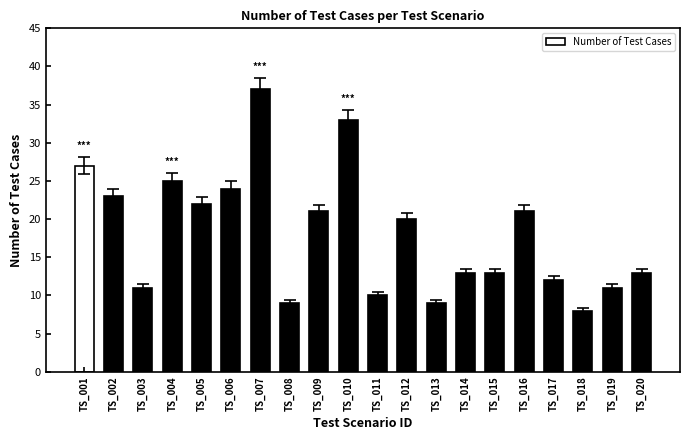

Count the number of categories in the chart.

20